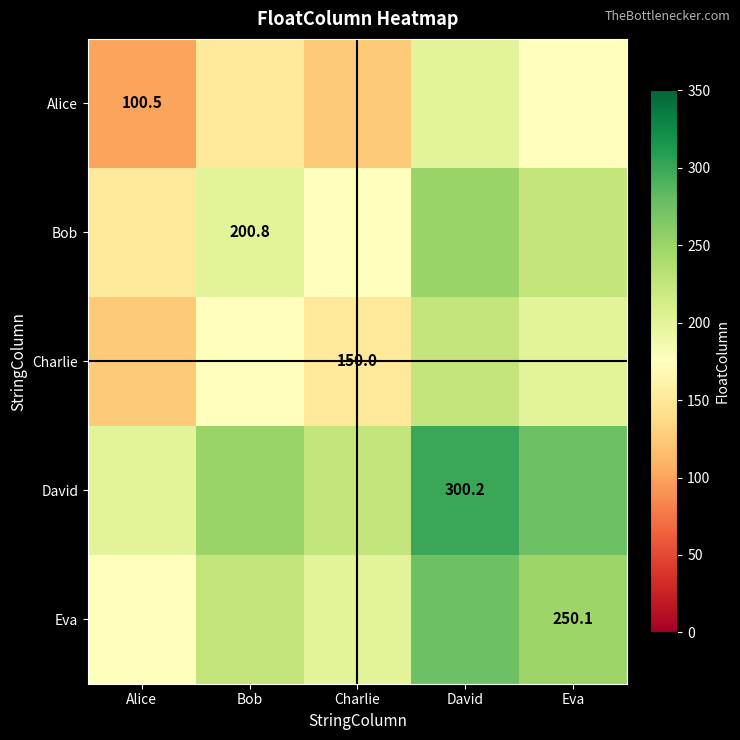

True or false: Alice has a value of 125.2 at Charlie.

True